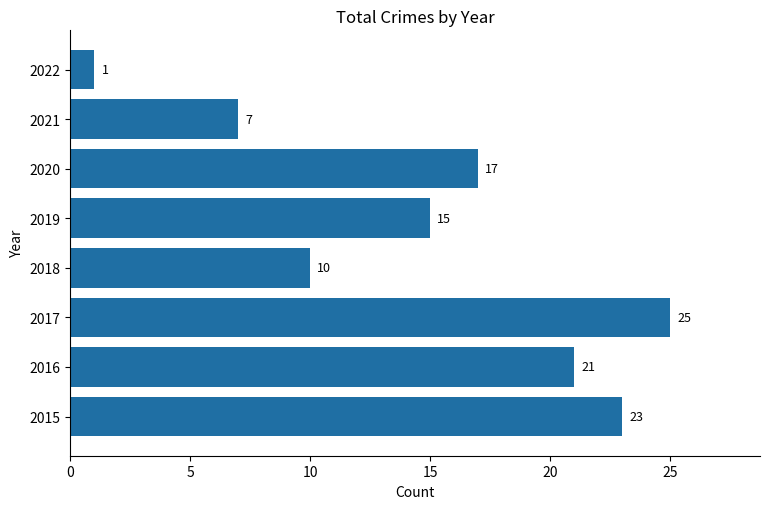

How many categories are shown in the chart?

8